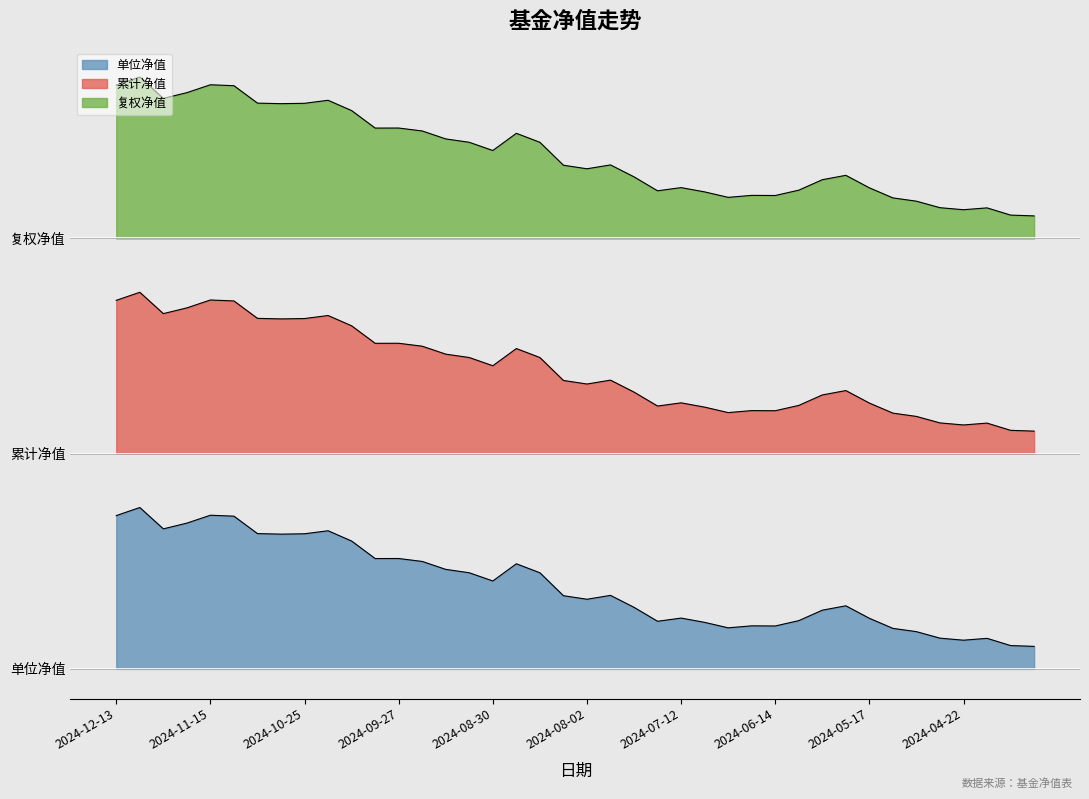

True or false: 累计净值 has more than 0 points higher than both neighbors.

True